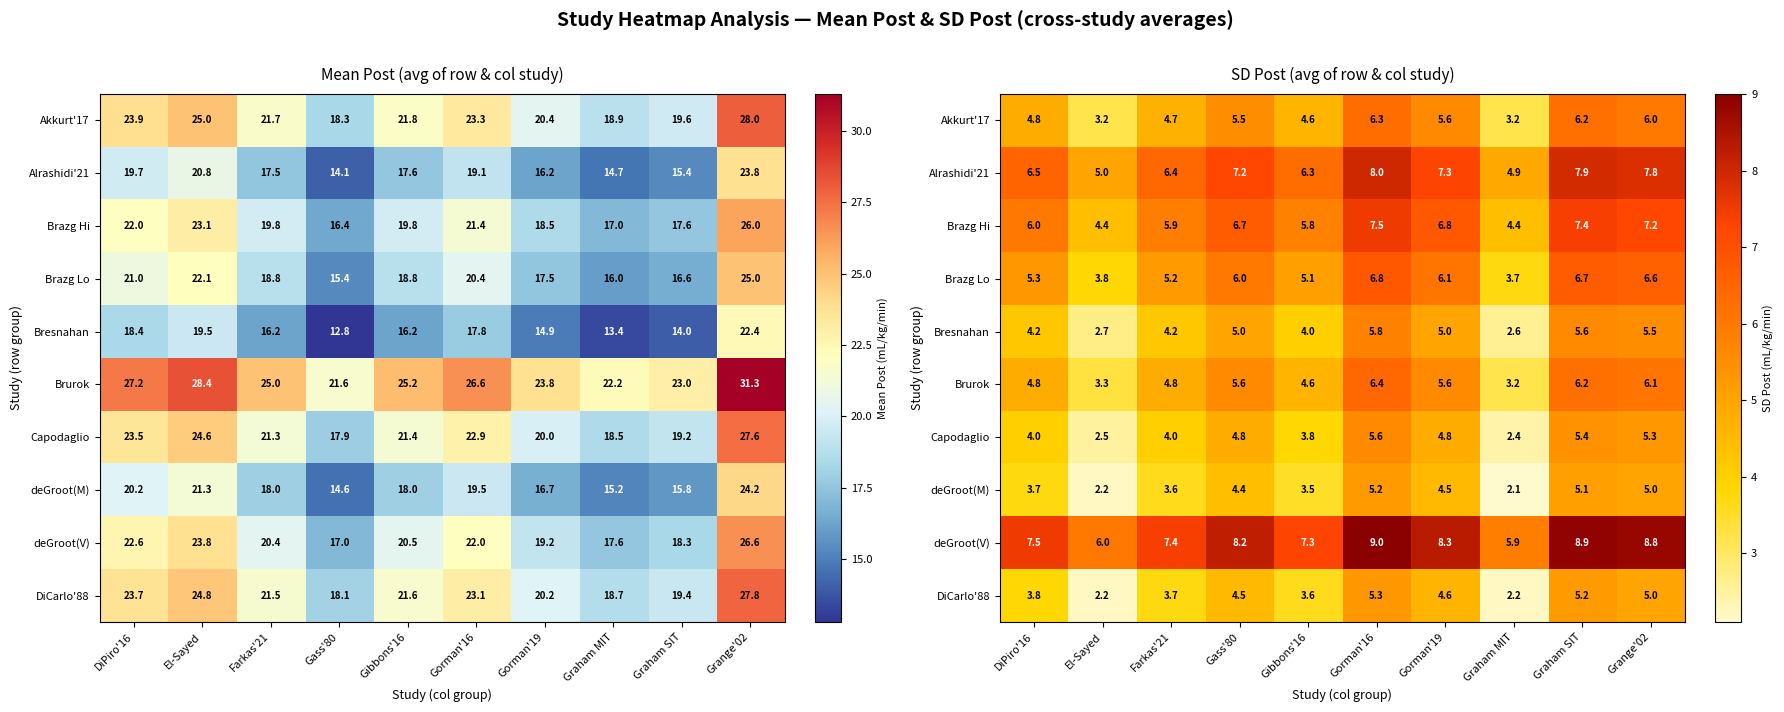

Where does the Capodaglio series first go above 4?

Gass'80